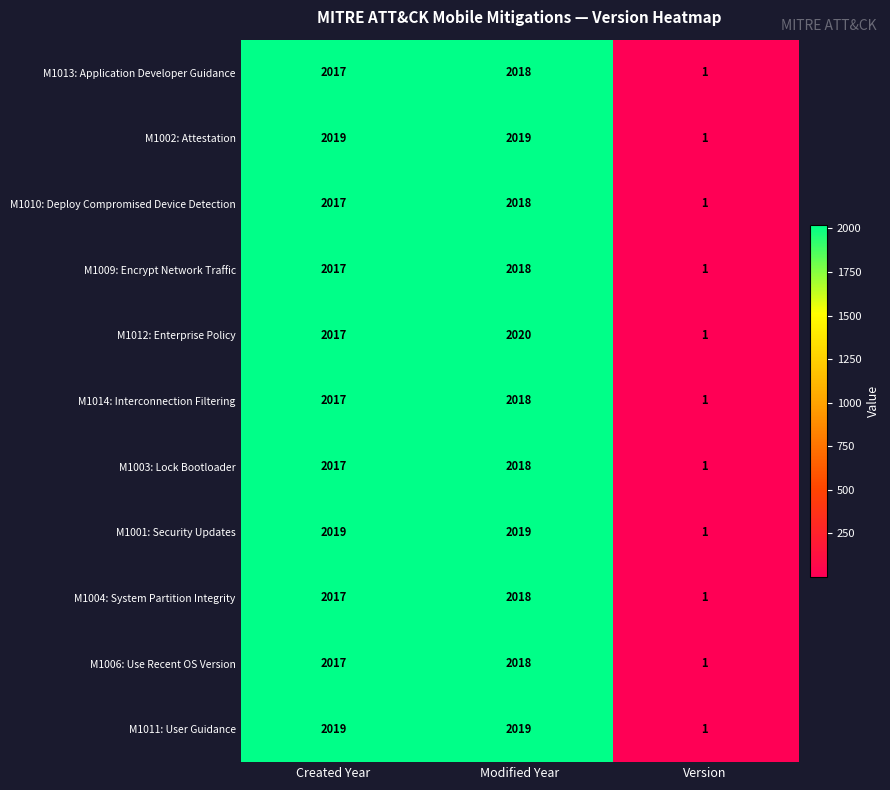

How many distinct data groups are displayed?

11